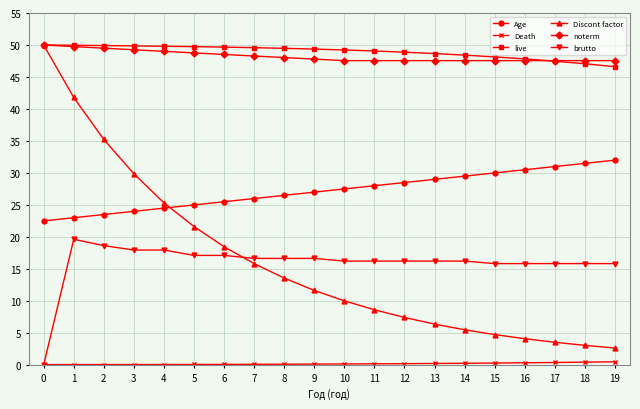

At which label does brutto reach its peak?

1